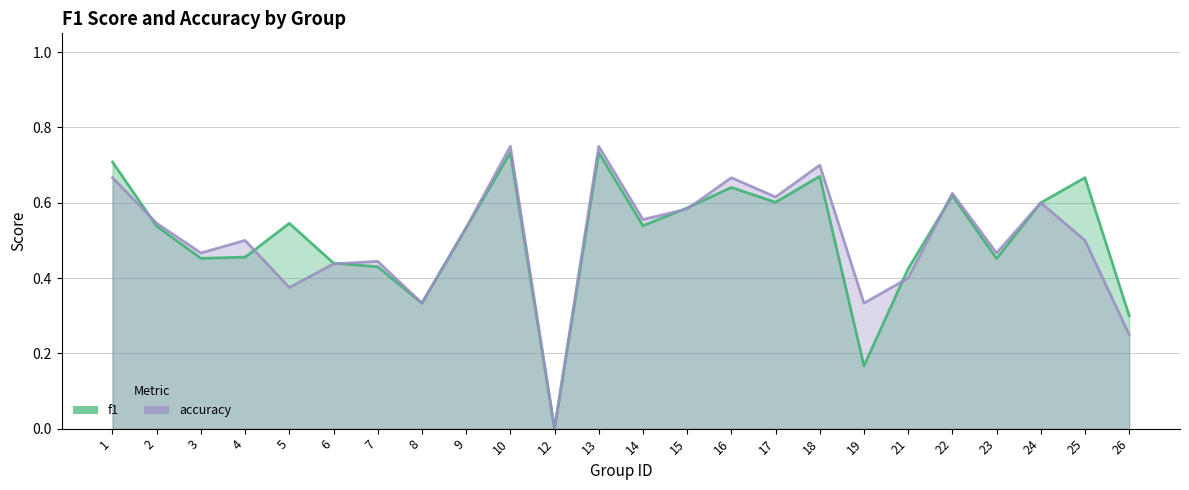

True or false: accuracy and f1 cross at least once.

True